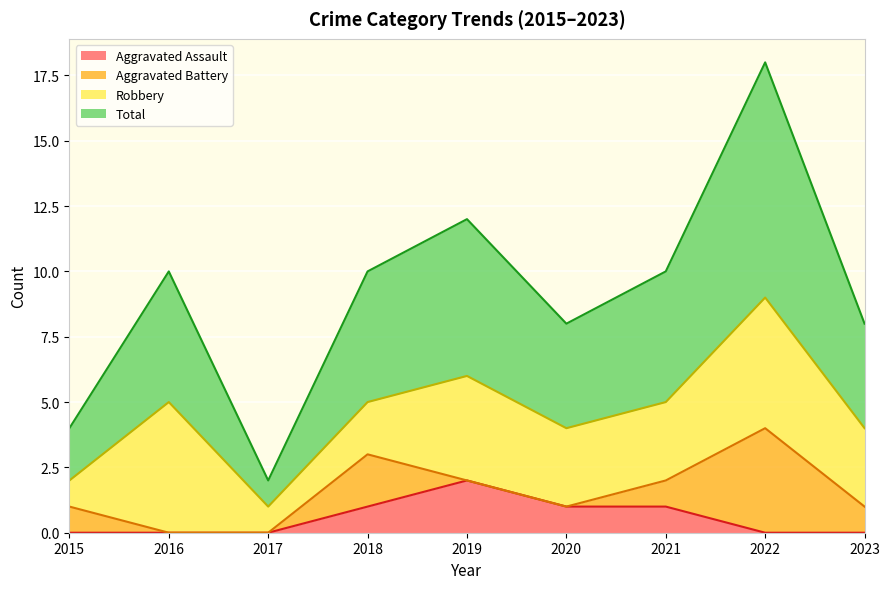

True or false: Total has a value of 1 at 2020.

False